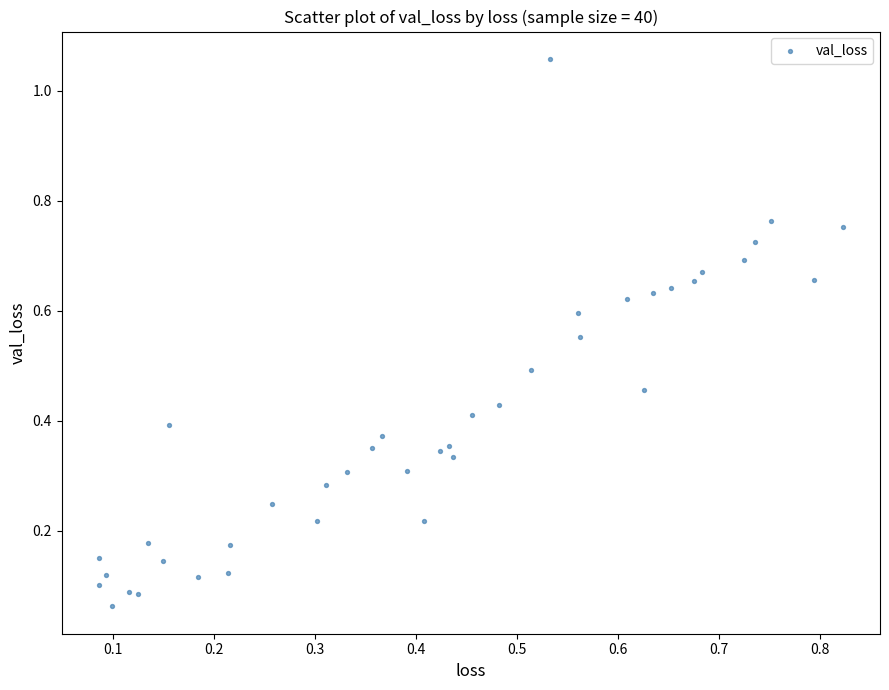

How many points are shown in the scatter plot?

40